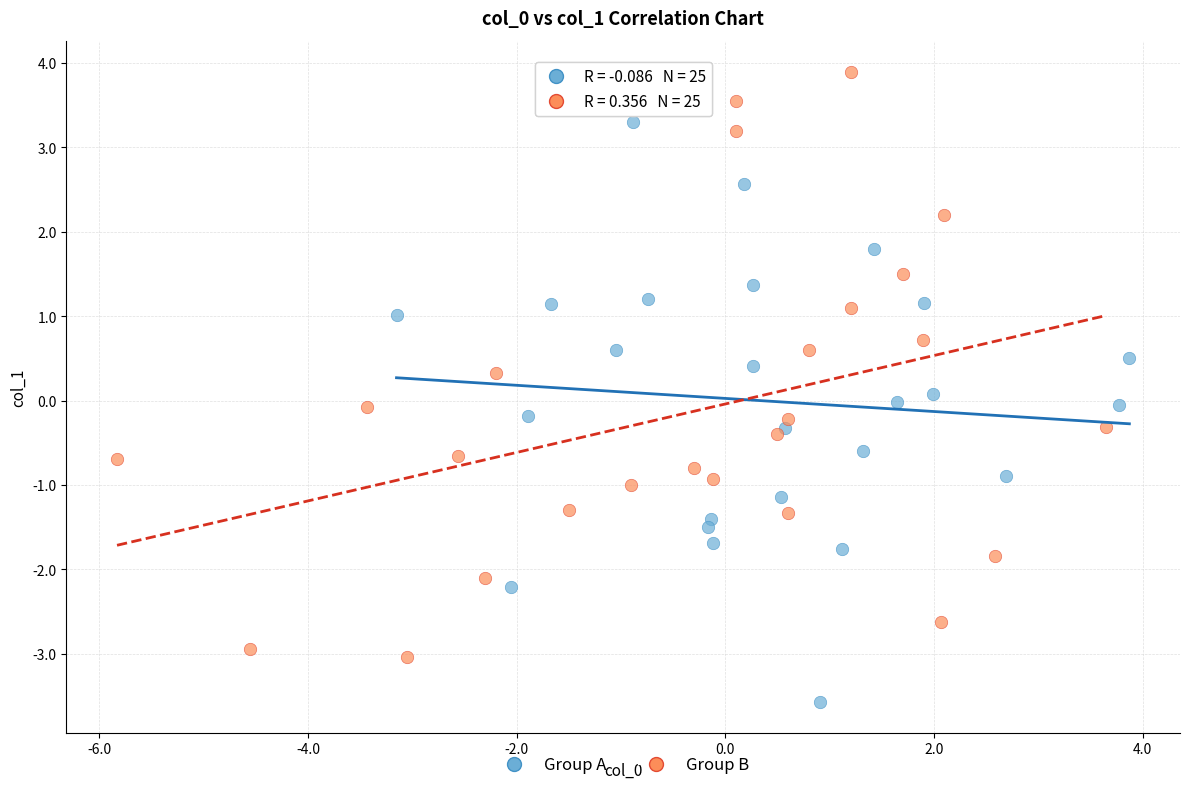

Which series contains the highest Y value?

Group B